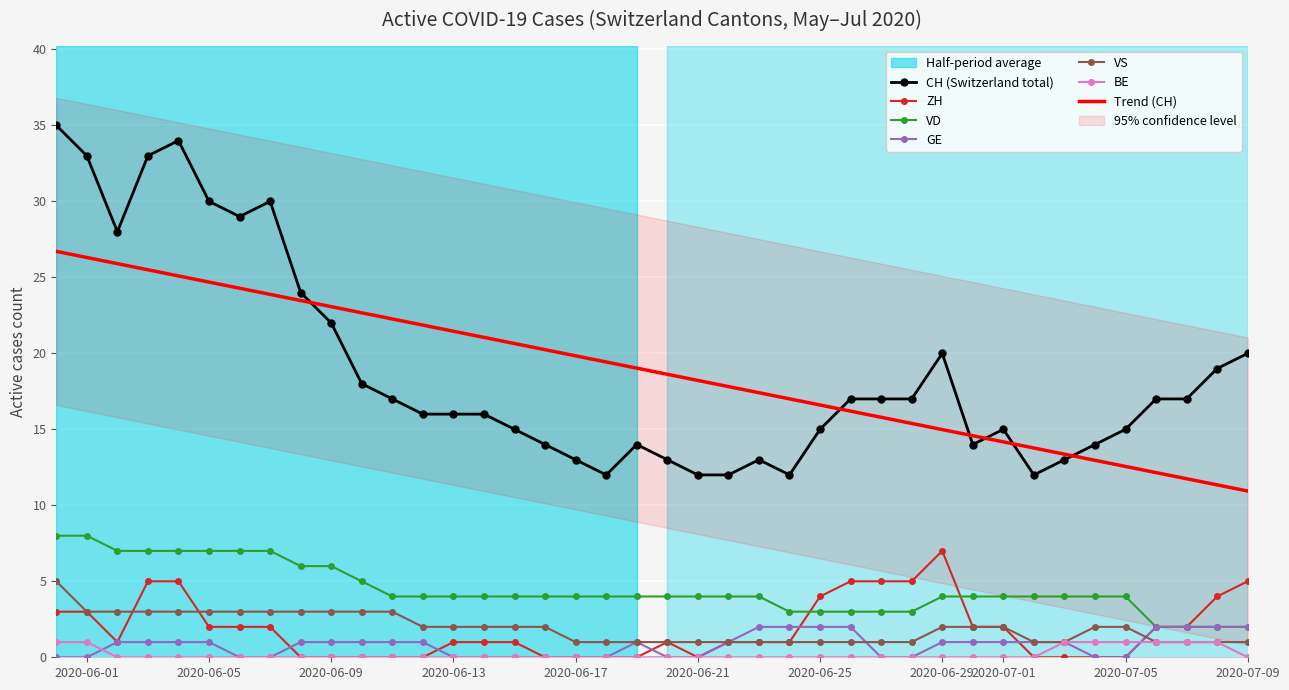

True or false: ZH has a value of 2.8 at 2020-07-05.

False